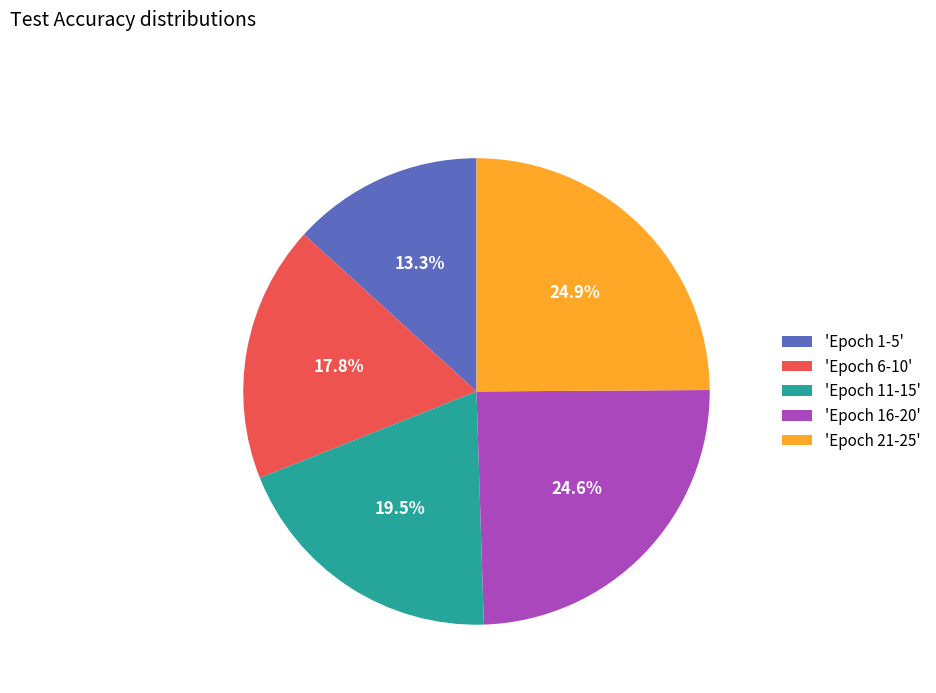

Which category has the smallest portion of the pie?

'Epoch 1-5'